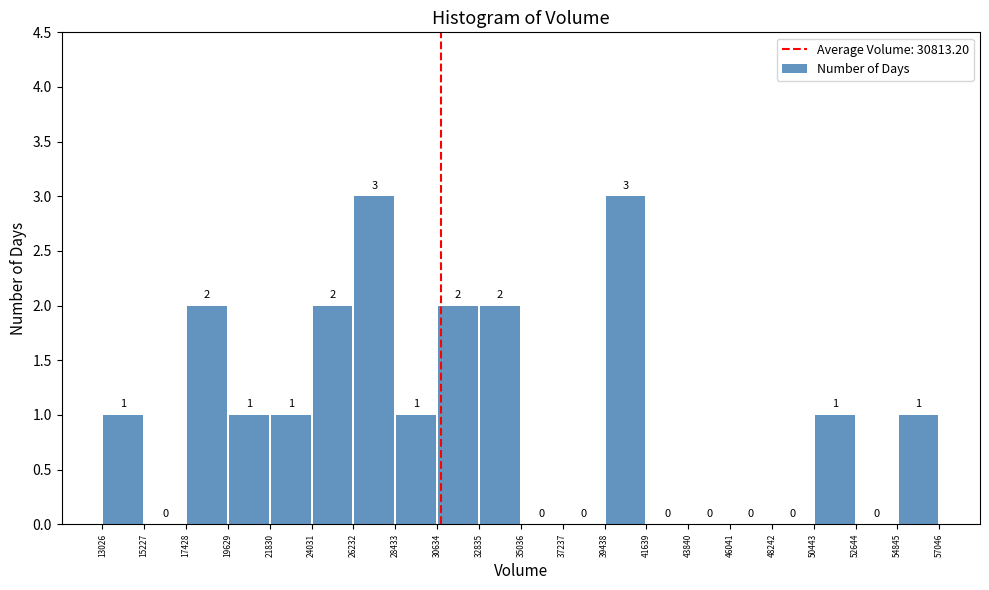

Reading left to right, transcribe this chart: for each bar, give the range it covers on the x-axis and its height.

13026 to 15227: 1
15227 to 17428: 0
17428 to 19629: 2
19629 to 21830: 1
21830 to 24031: 1
24031 to 26232: 2
26232 to 28433: 3
28433 to 30634: 1
30634 to 32835: 2
32835 to 35036: 2
35036 to 37237: 0
37237 to 39438: 0
39438 to 41639: 3
41639 to 43840: 0
43840 to 46041: 0
46041 to 48242: 0
48242 to 50443: 0
50443 to 52644: 1
52644 to 54845: 0
54845 to 57046: 1